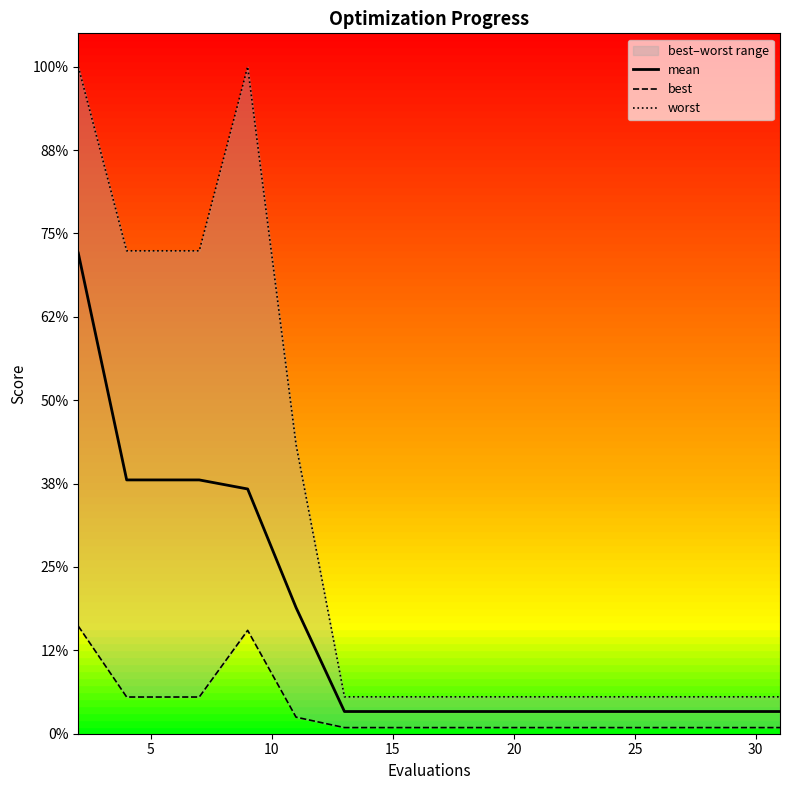

The value of best at 15 is 0.1. True or false?

False